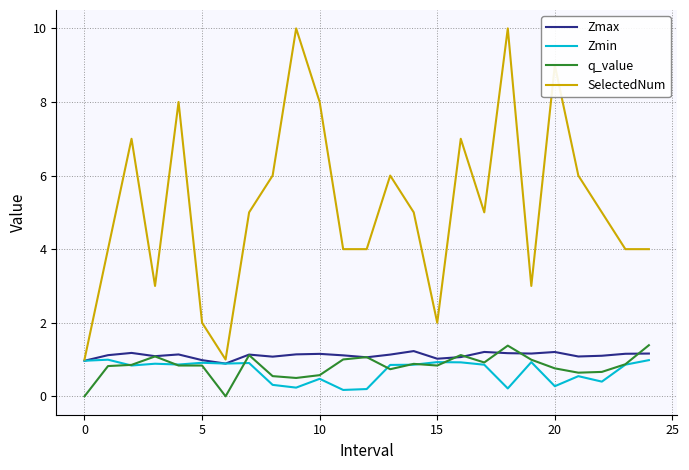

What is the sum of all Zmax values?

27.8